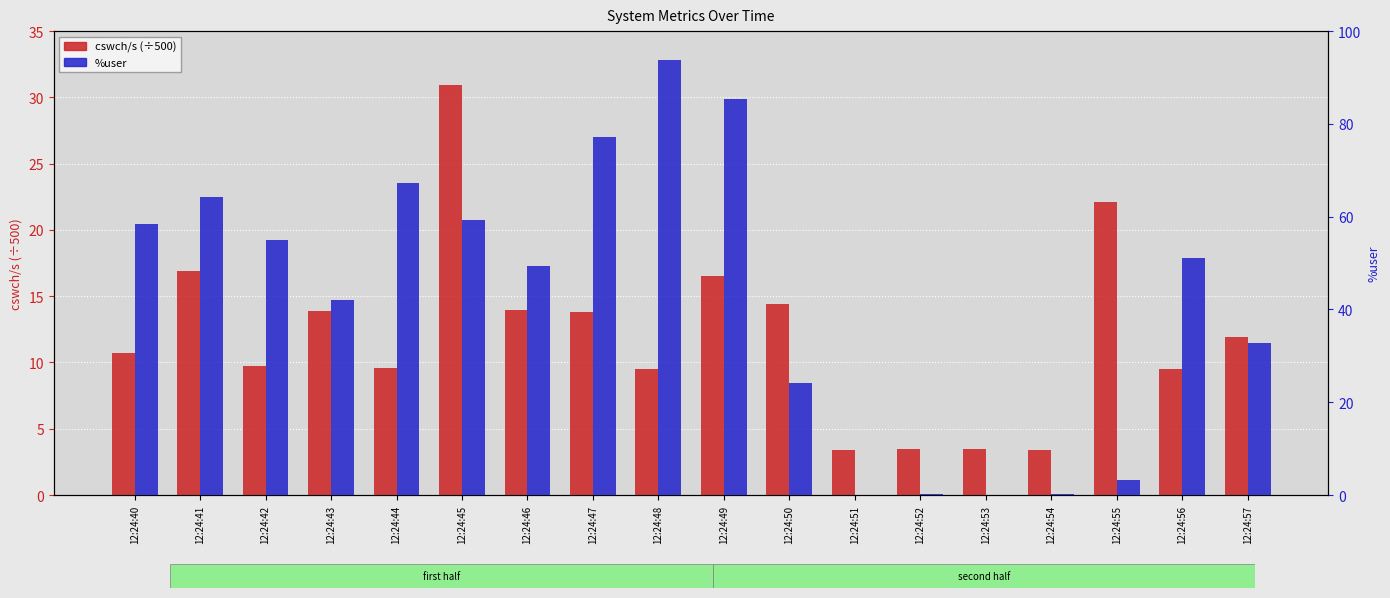

What is the sum of all %user values?

763.7